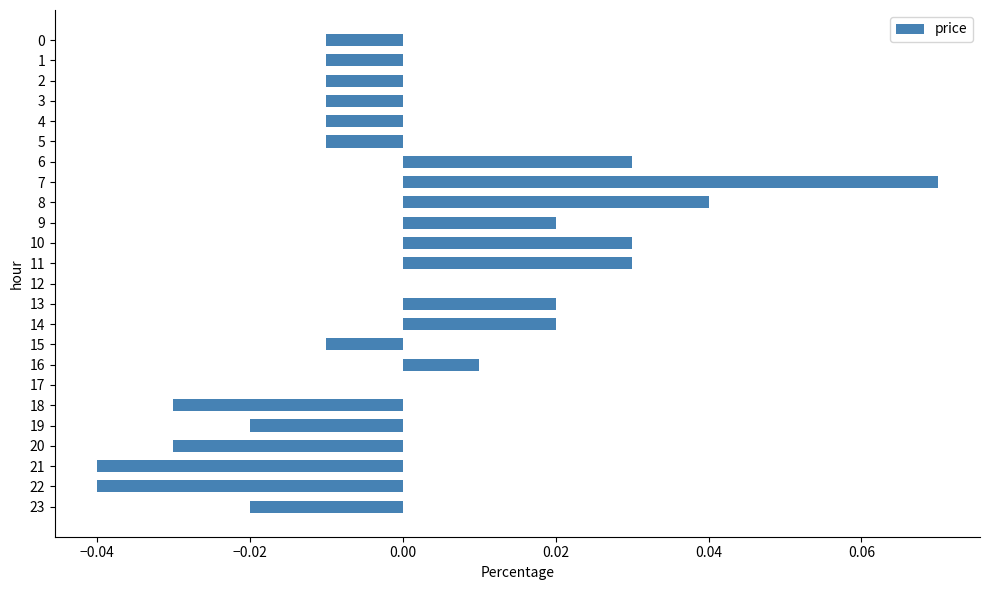

Which category has the highest value across all series?

7